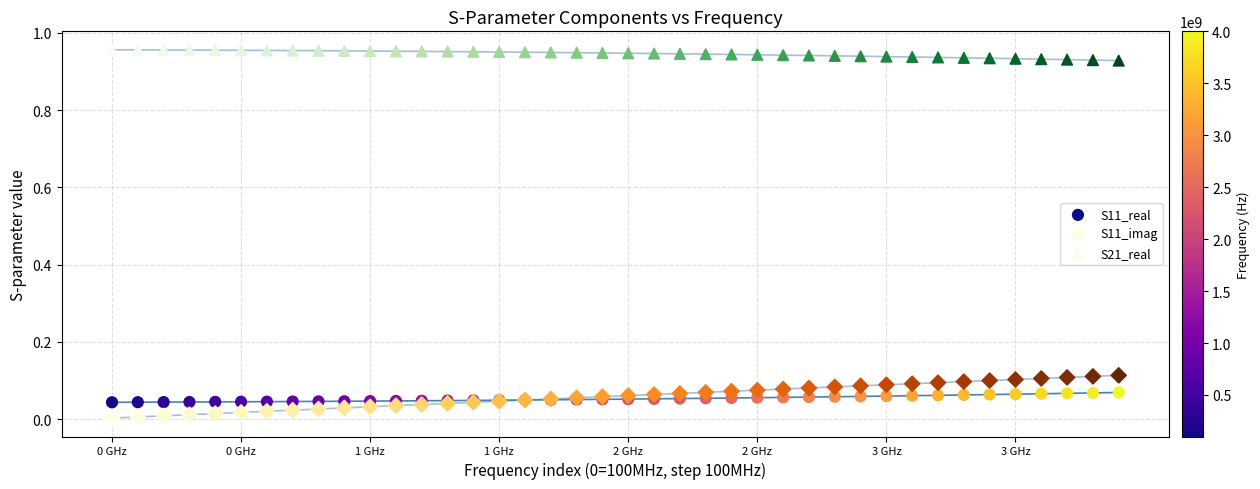

Which series contains the highest Y value?

S21_real